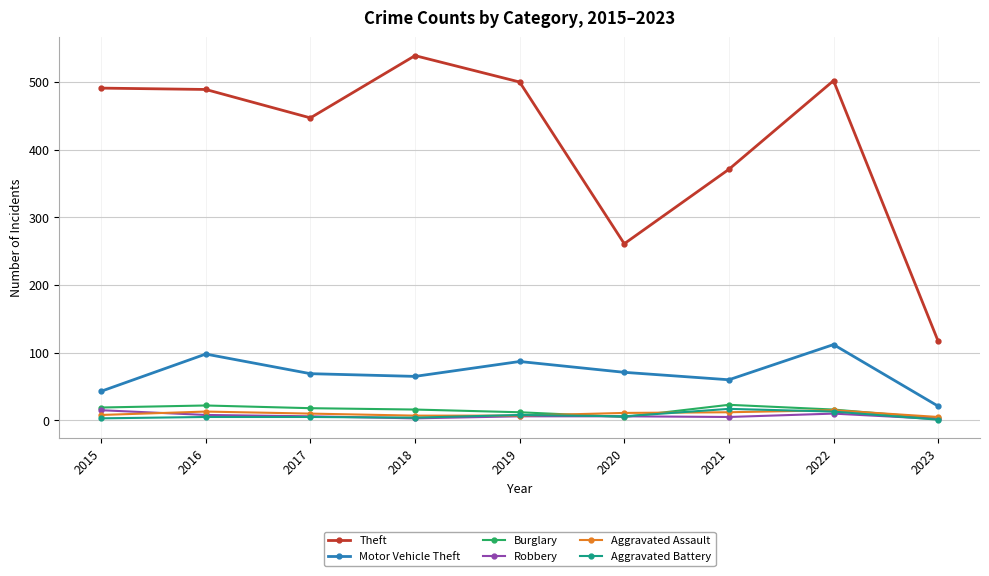

At which category does the chart reach its peak across all series?

2018